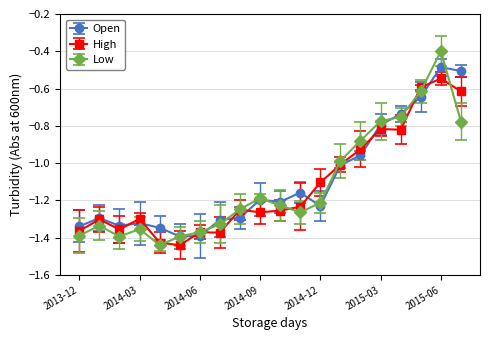

Rank the series by their maximum value, from highest to lowest.

Low, Open, High